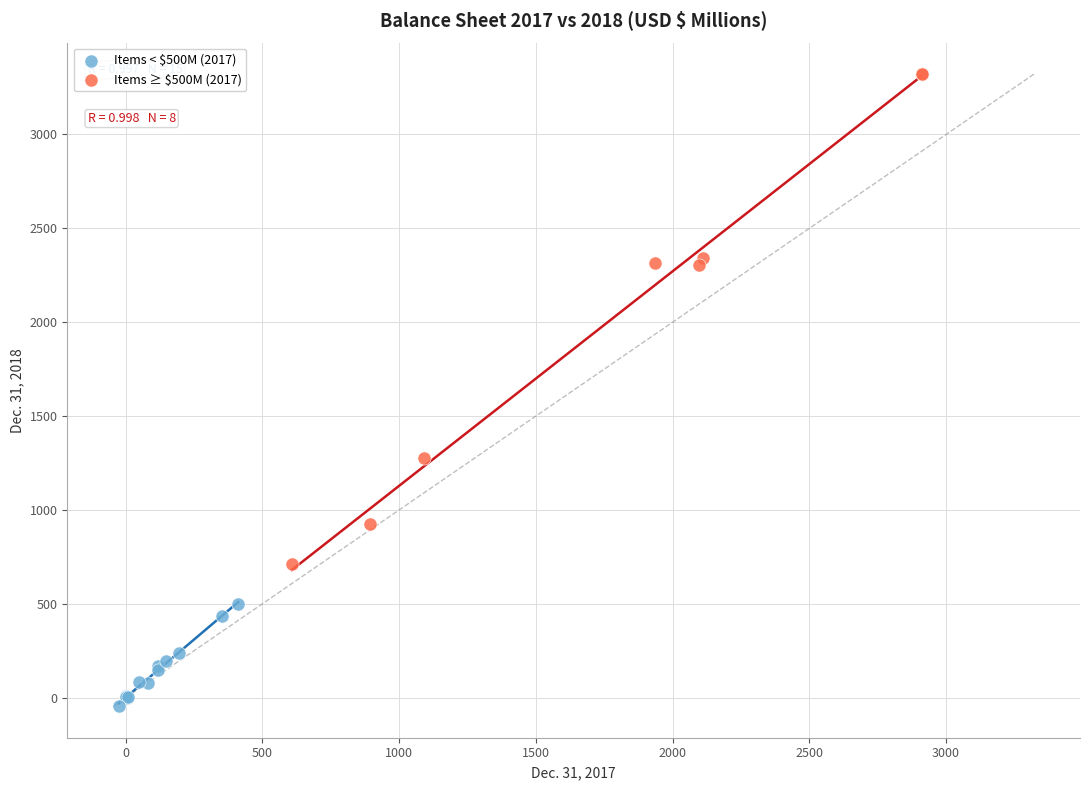

Which series reaches the minimum Y coordinate?

Items < $500M (2017)